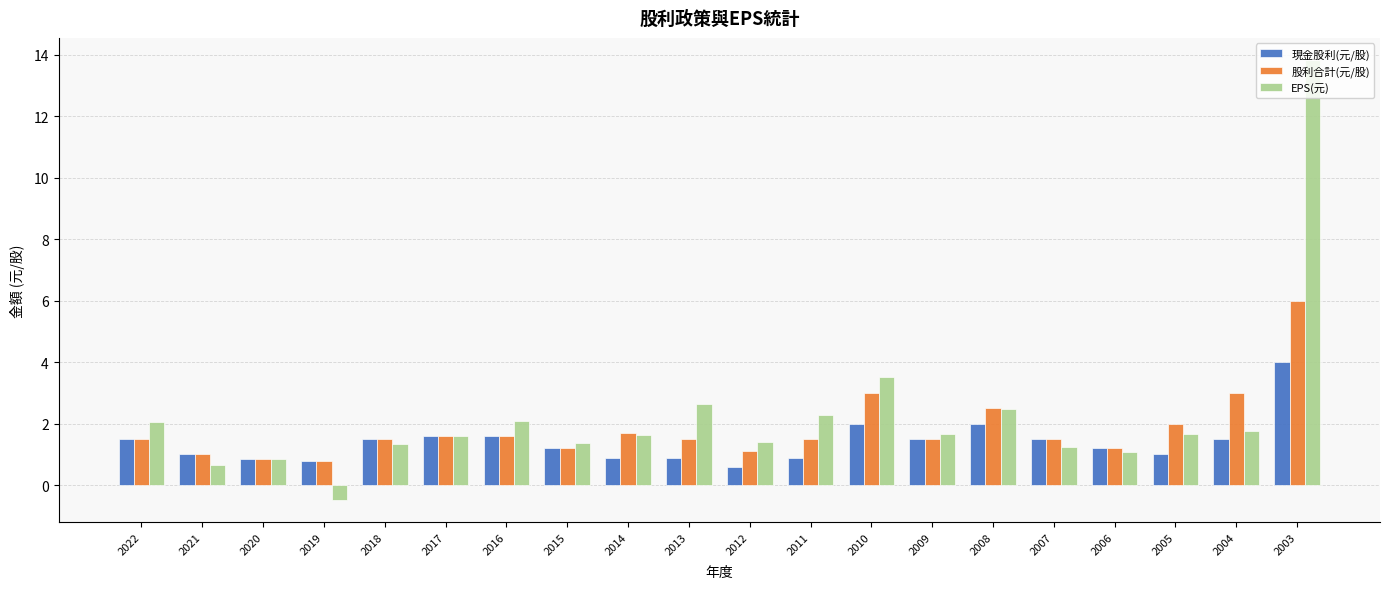

Which series has the widest spread of values?

EPS(元)